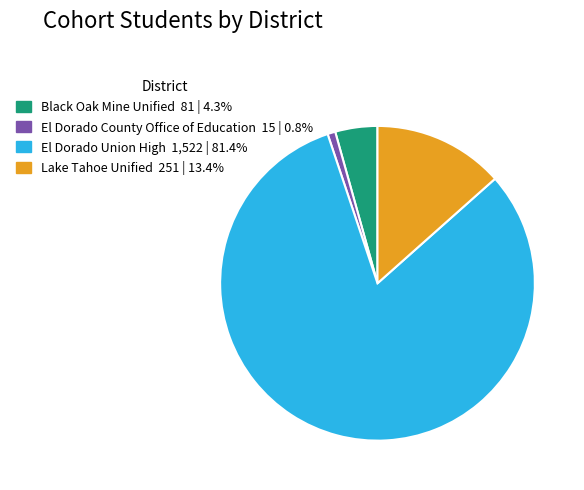

Which slice represents more than half of the pie?

El Dorado Union High